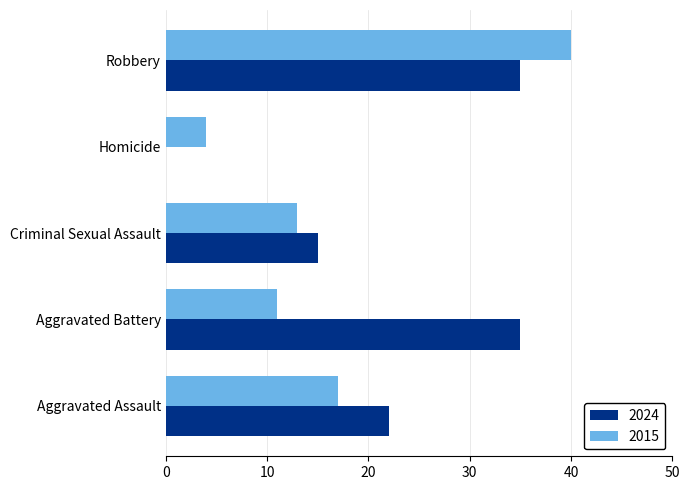

Which series has the largest total across all categories?

2024